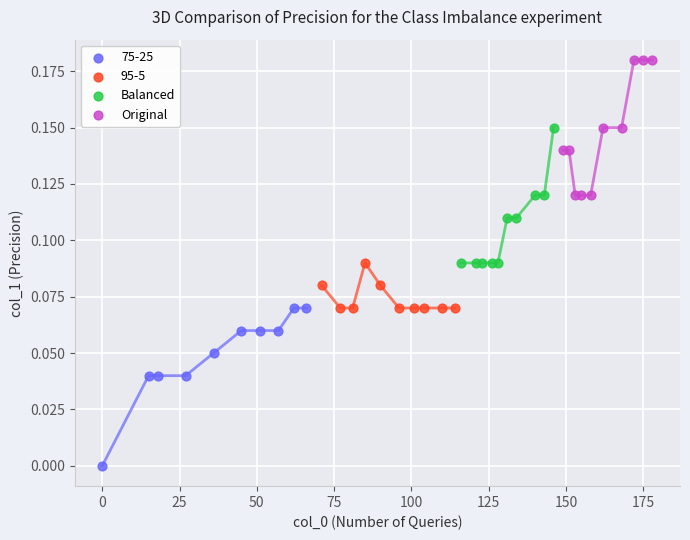

Which series has the widest spread of Y values?

75-25